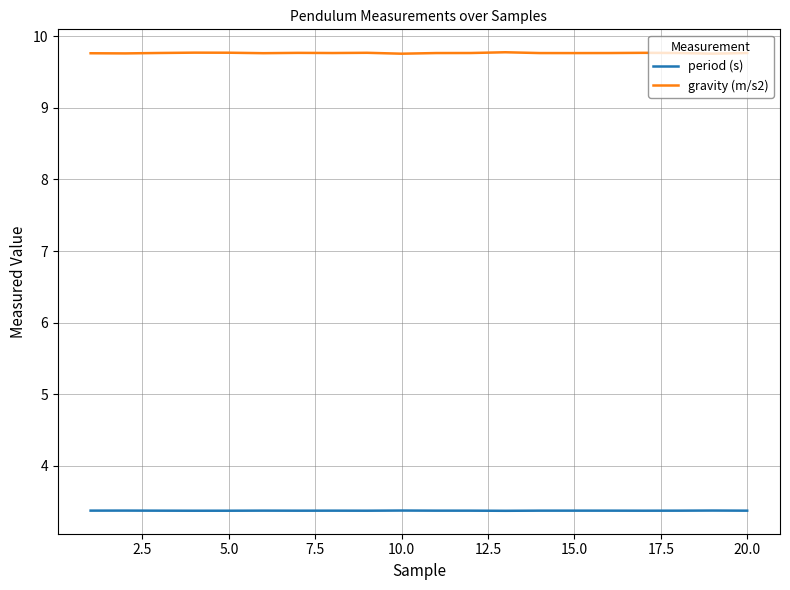

Which series has the largest total across all categories?

gravity (m/s2)